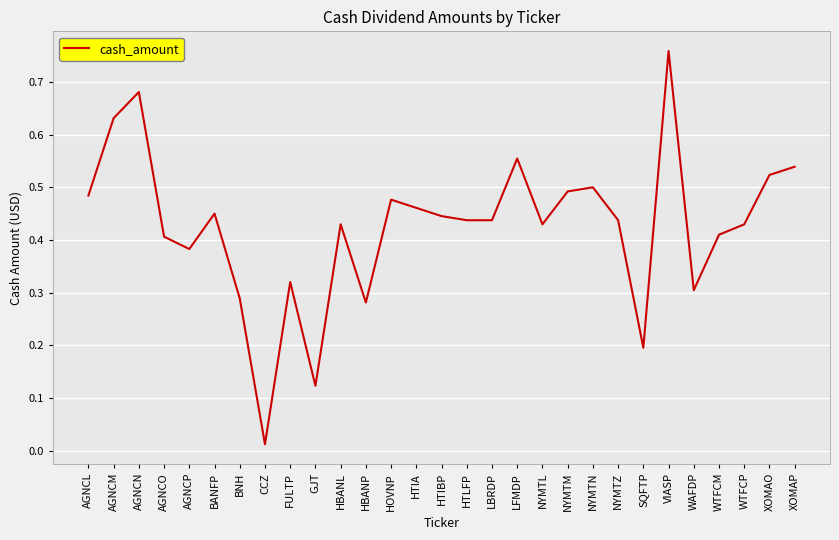

Does the chart display data point markers on the line(s)?

No